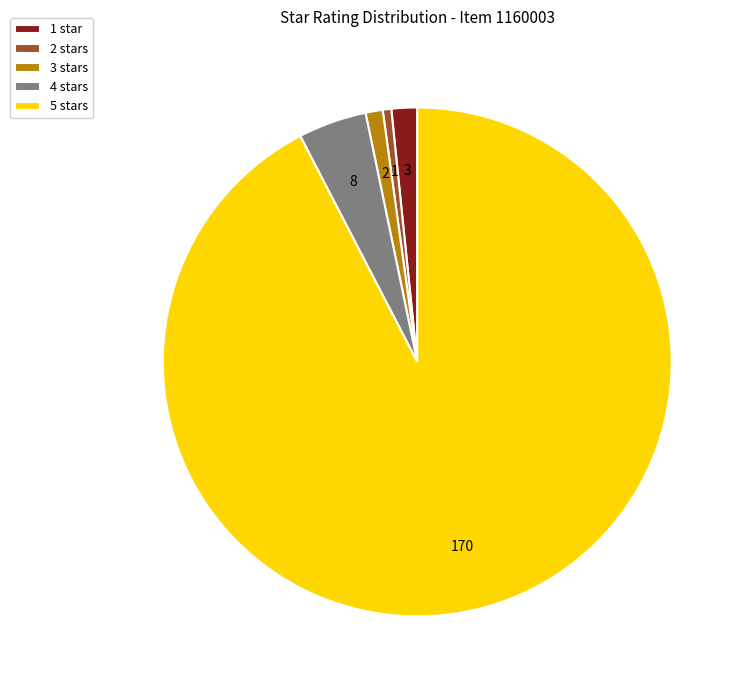

Is it true that 4 stars is 4% of the pie?

True